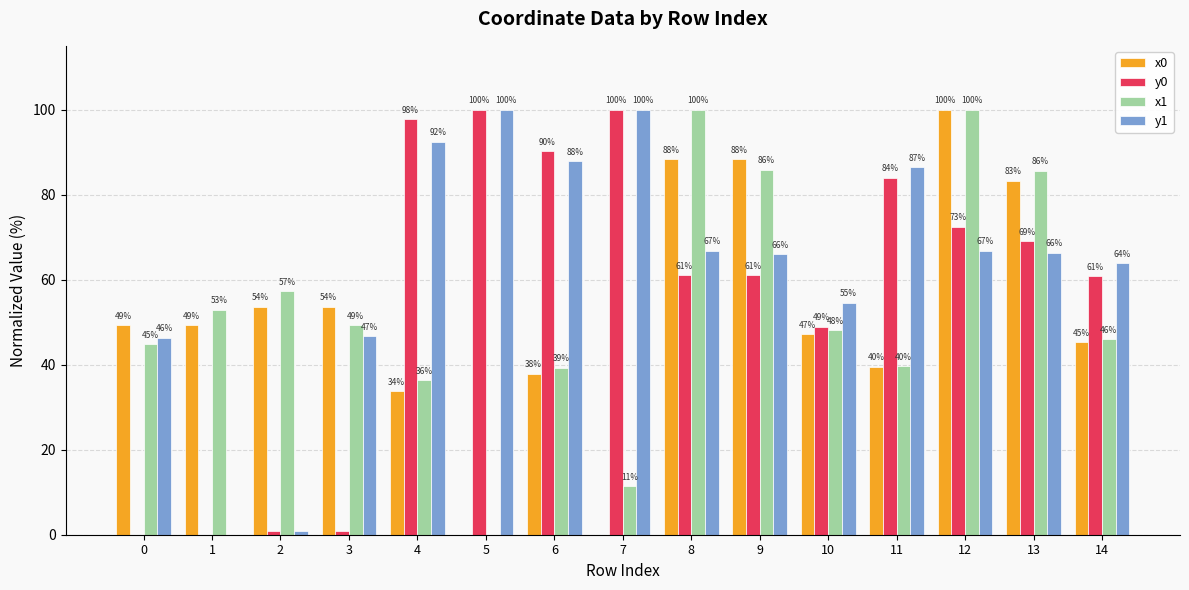

At which label does x0 reach its peak?

12